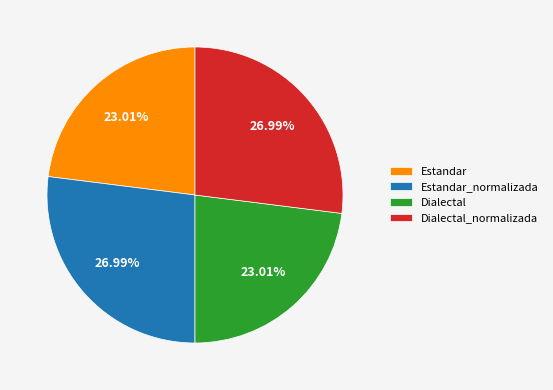

The Estandar_normalizada slice represents 34% of the pie. True or false?

False